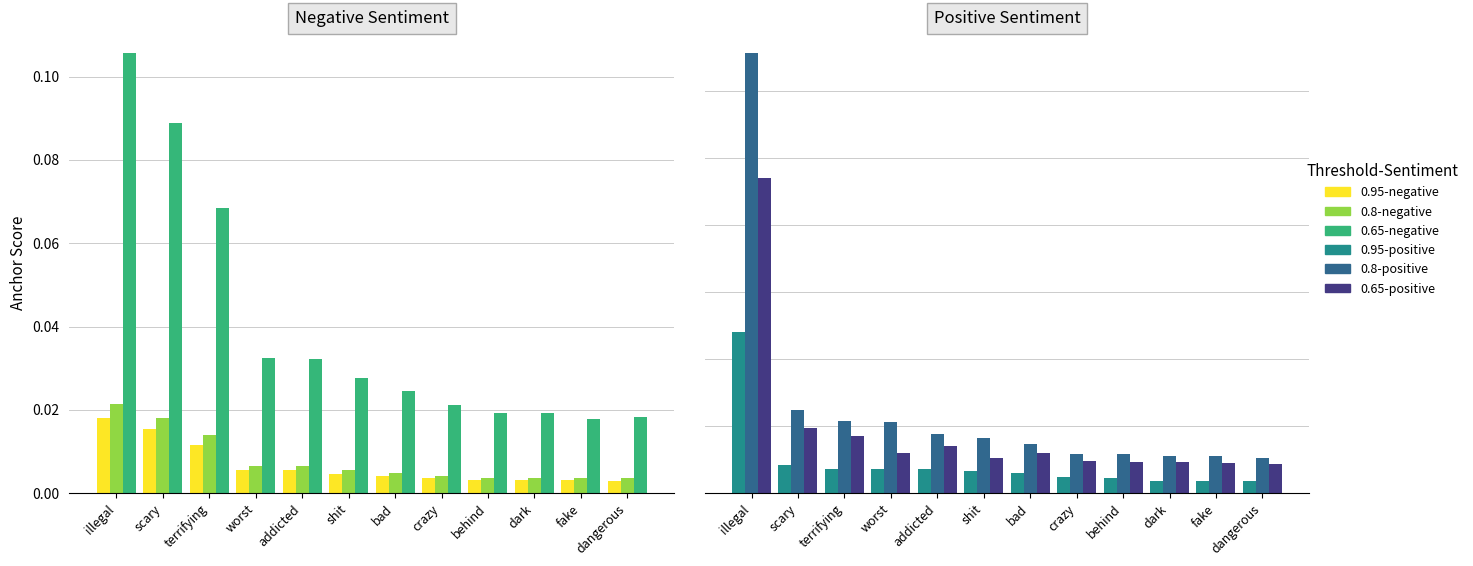

Count the 0.8-negative values in the range 0 to 1.

12